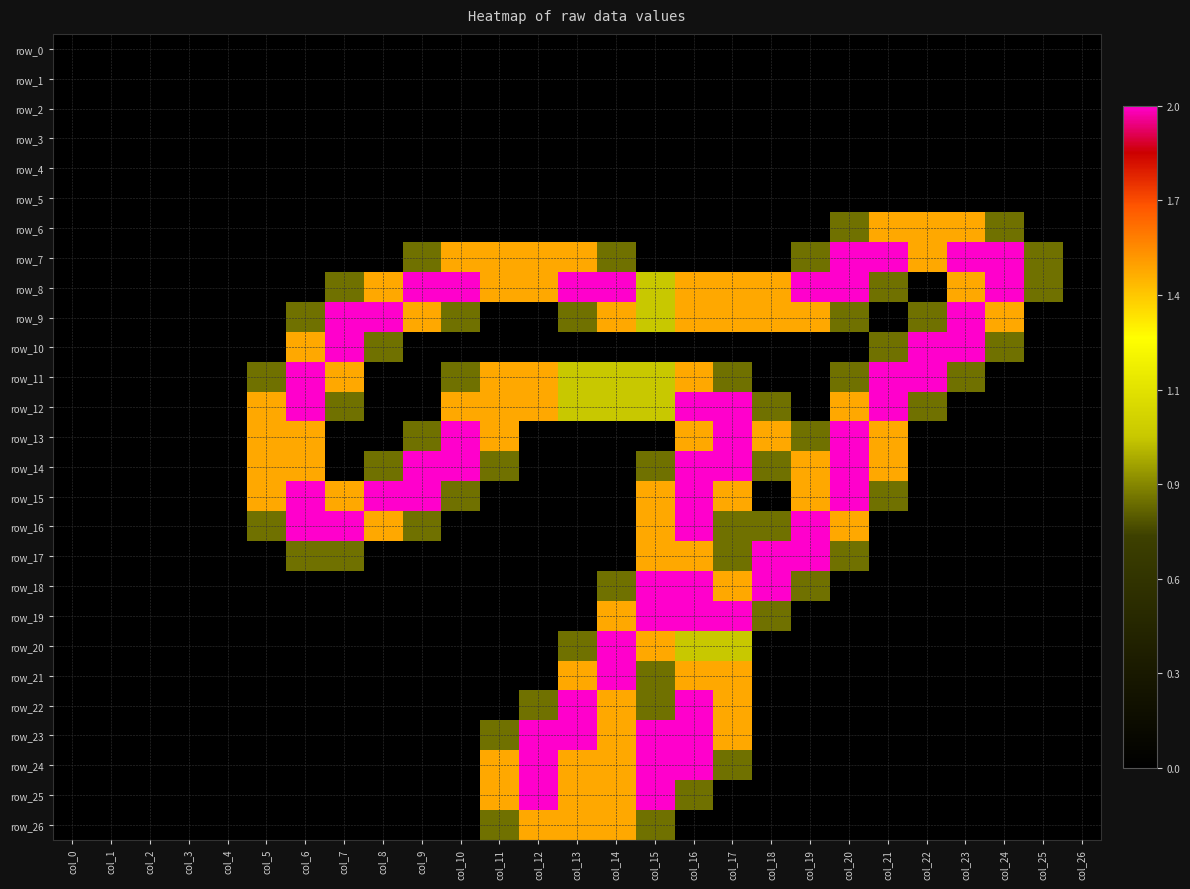

Between col_0 and col_25, which series saw the biggest shift?

row_7